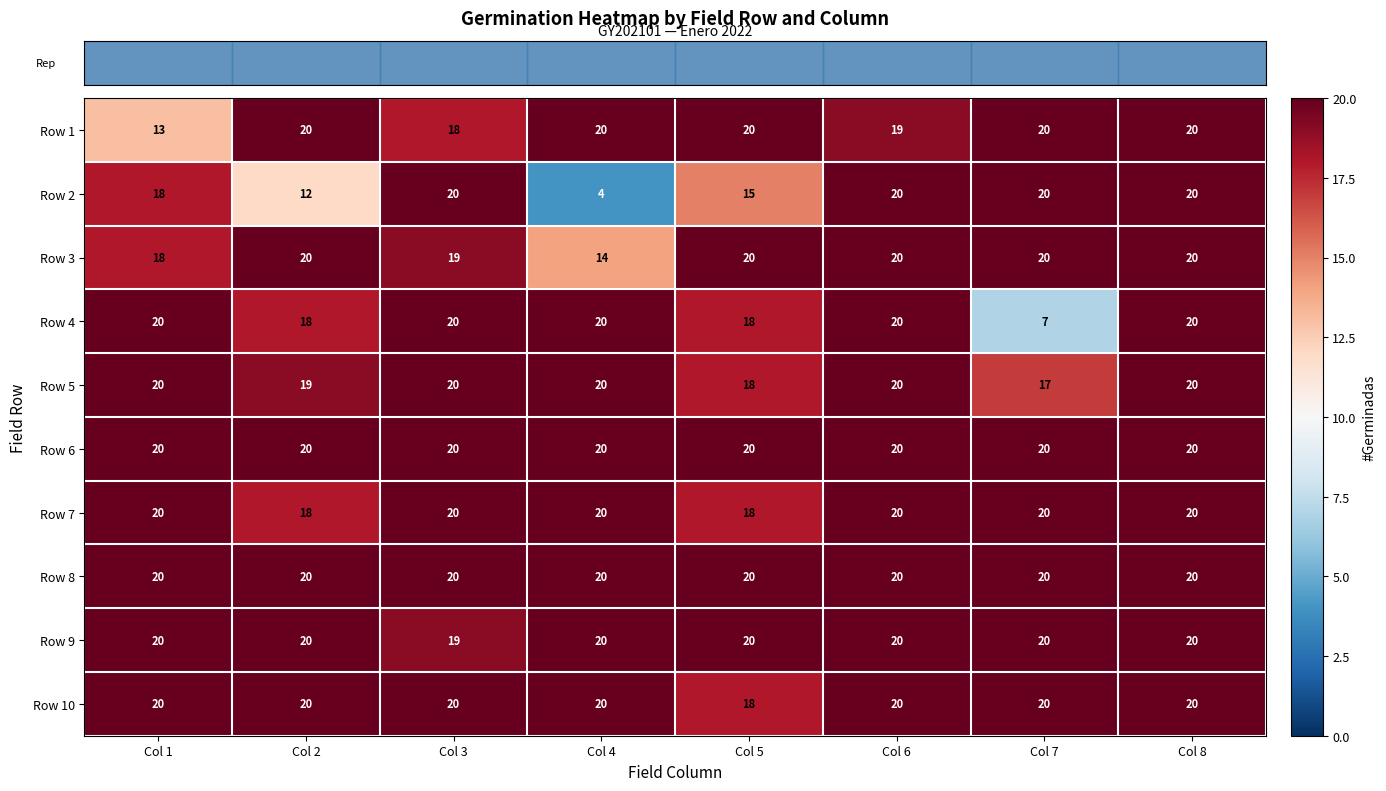

The value of Row 1 at Col 5 is 20. True or false?

True